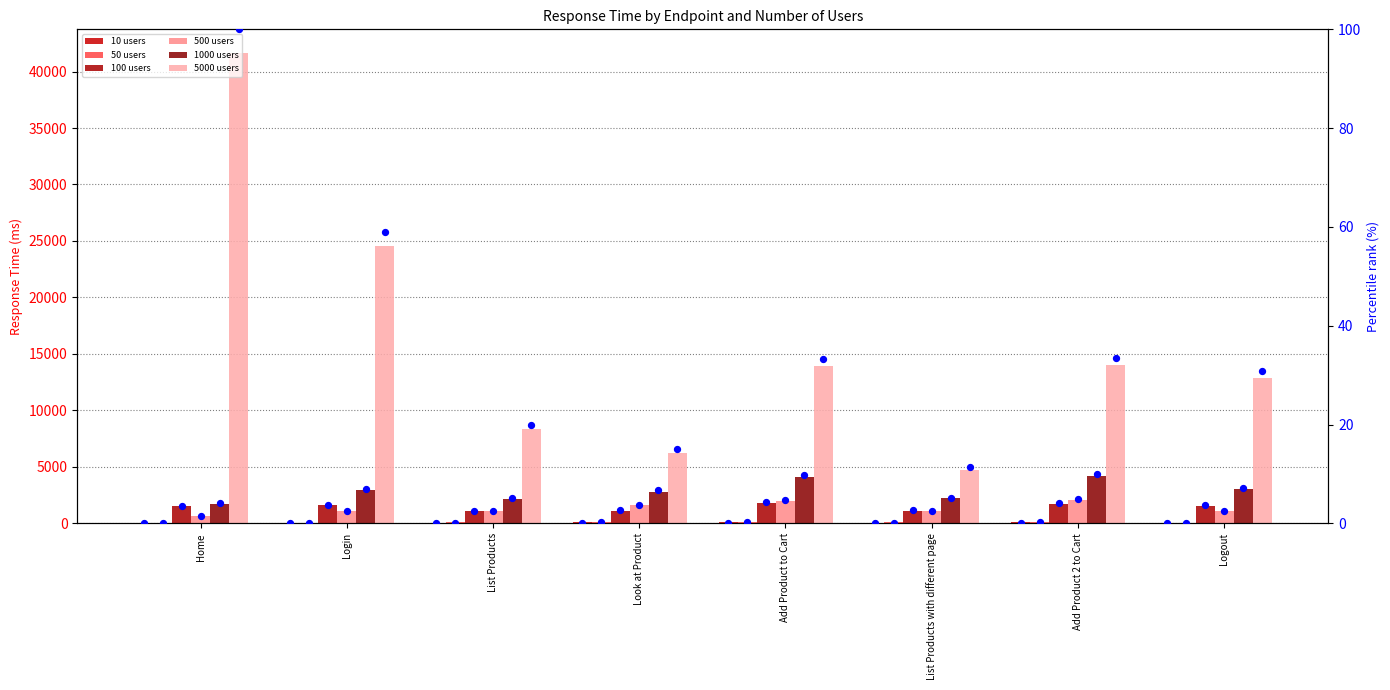

What are all the series names shown in the legend?

10 users, 50 users, 100 users, 500 users, 1000 users, 5000 users